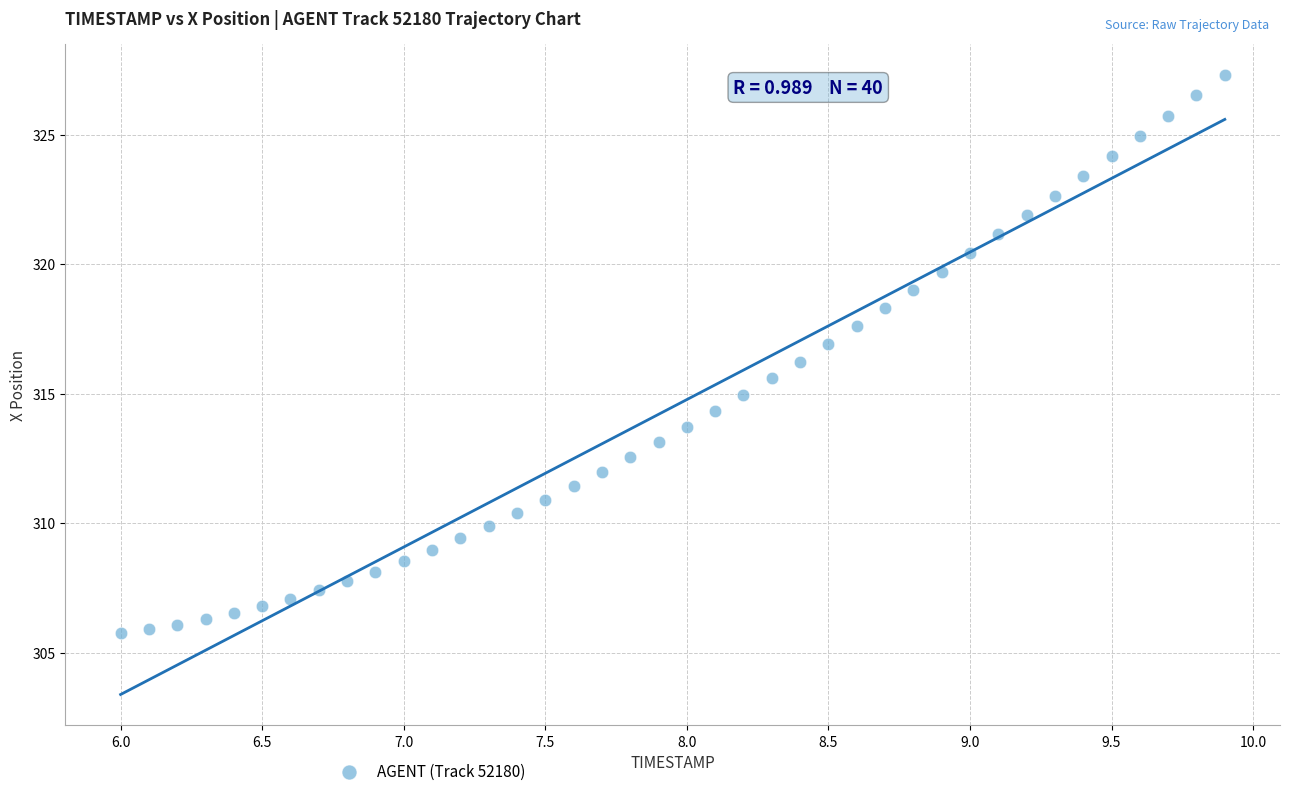

What is the range of Y values (max minus min)?

21.6